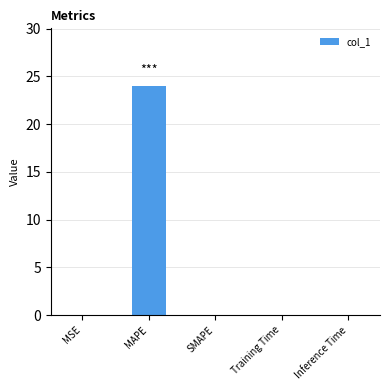

Between MAPE and Training Time, which is larger?

MAPE